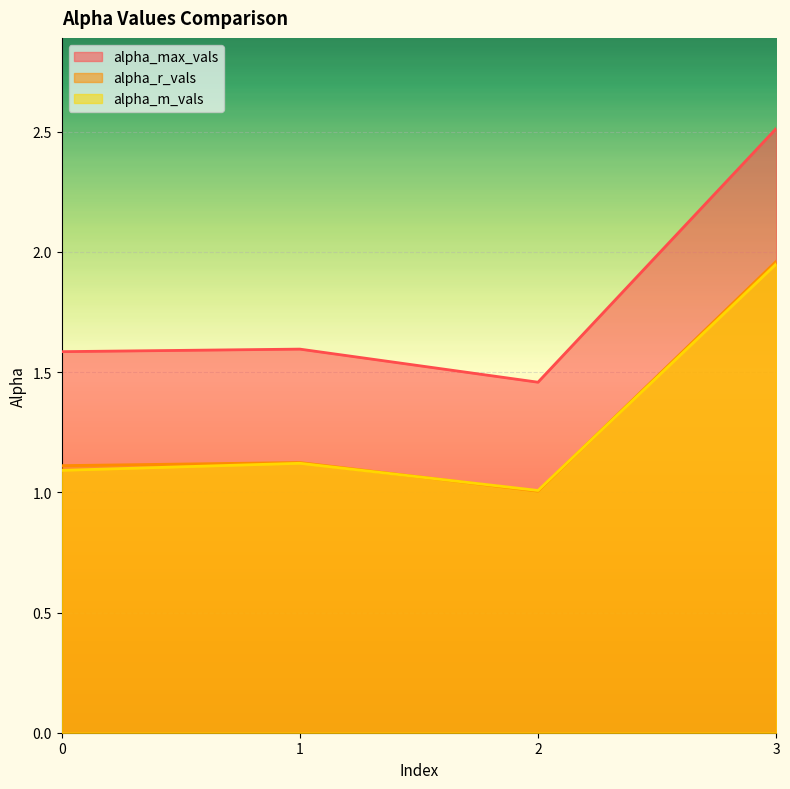

True or false: alpha_max_vals and alpha_r_vals cross at least once.

False